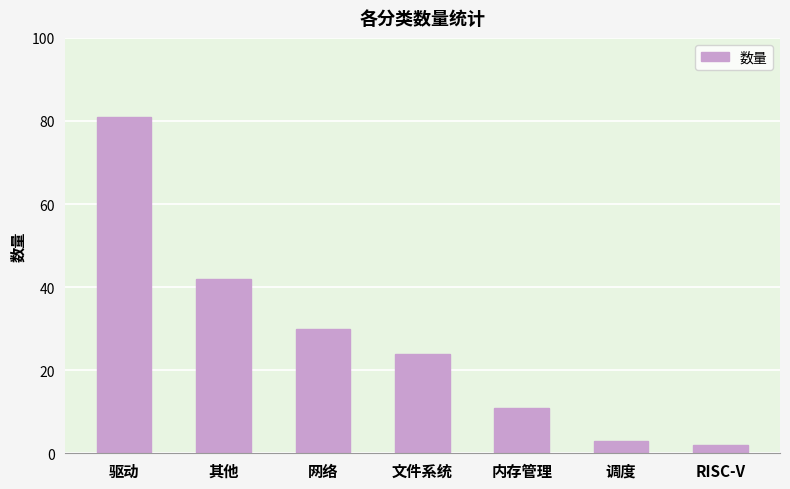

Are the bars horizontal?

No